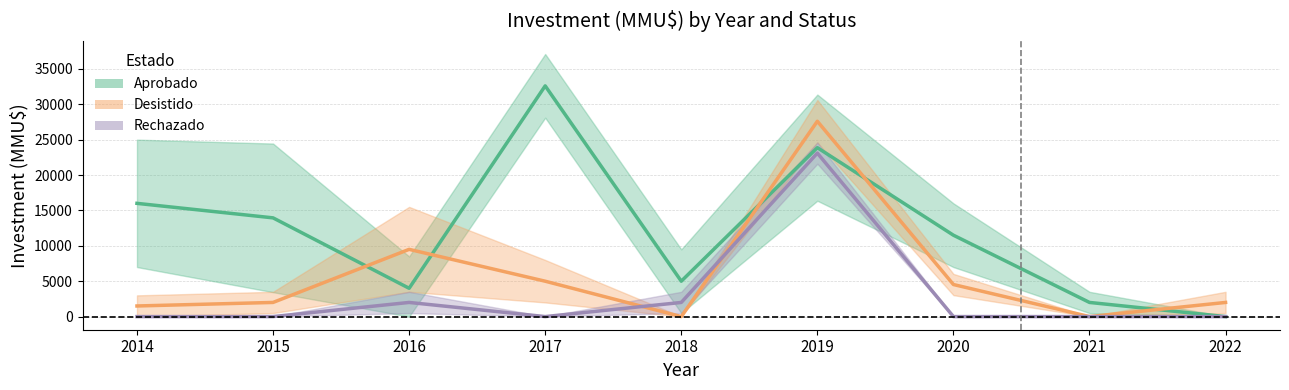

What is the difference between the maximum and minimum values in the Desistido series?

27600